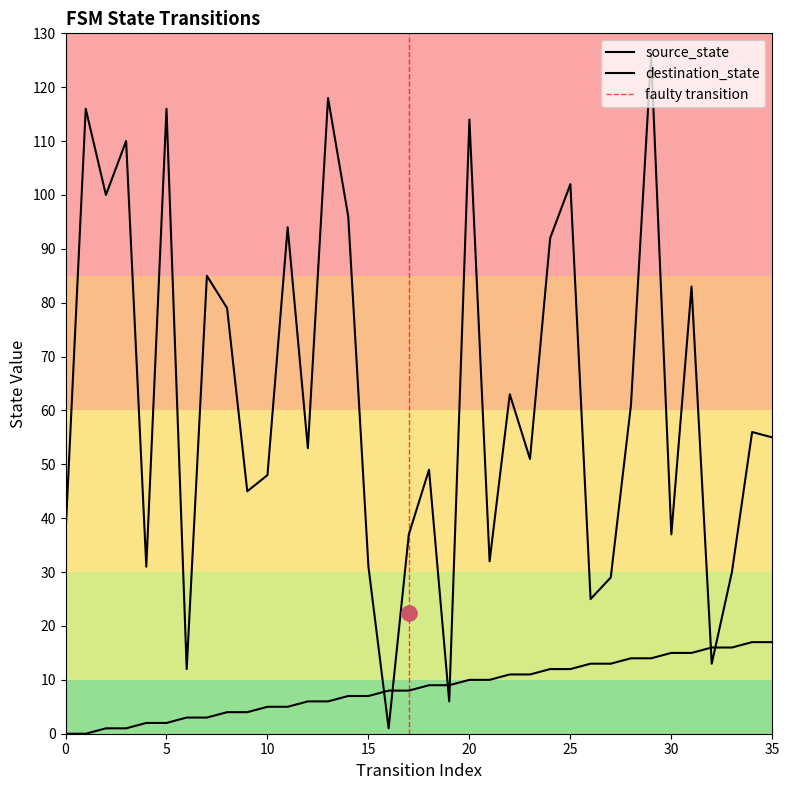

Which series contains the highest Y value?

destination_state